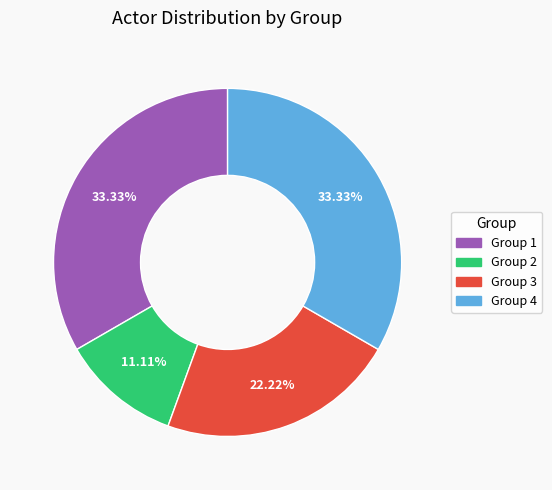

Does Group 1 represent more than half of the total?

No